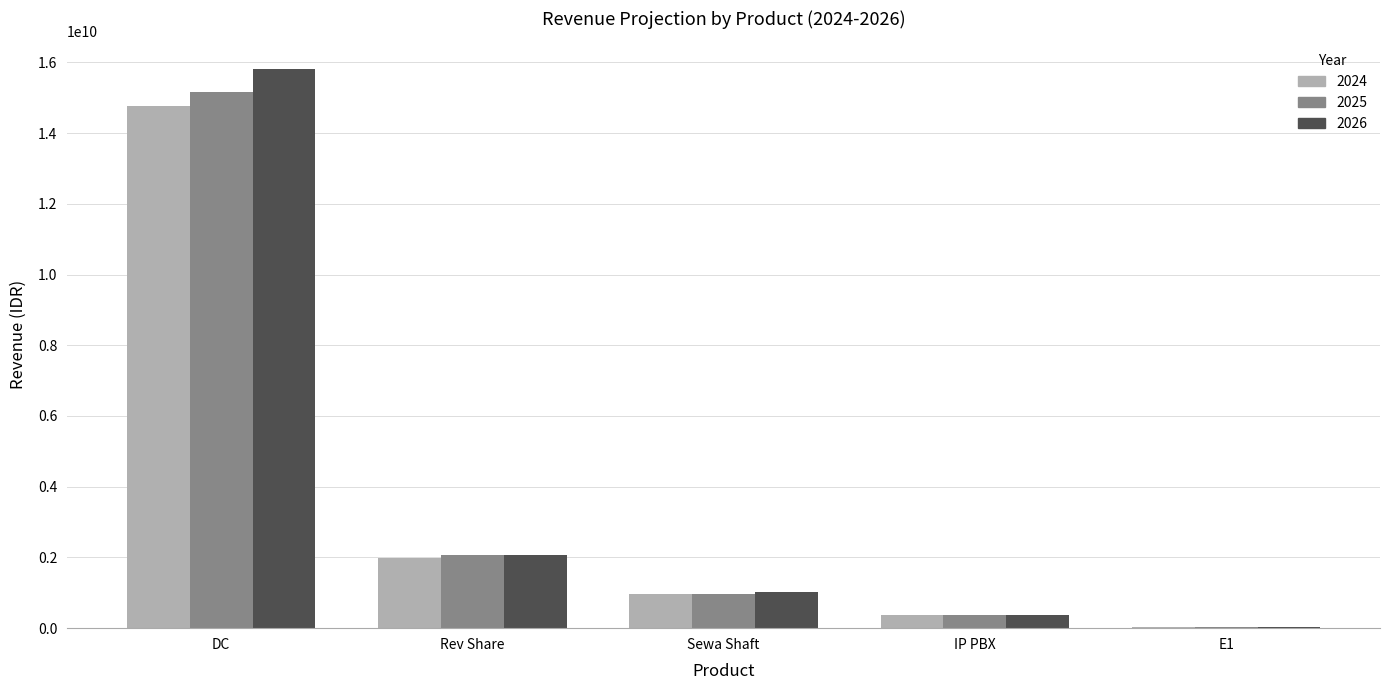

How many groups of bars are there?

5